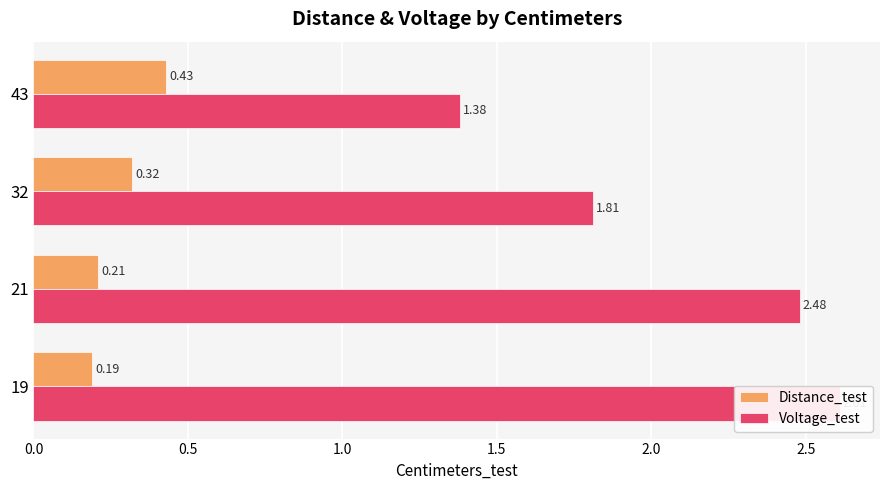

What is the highest value of the Voltage_test series?

2.6